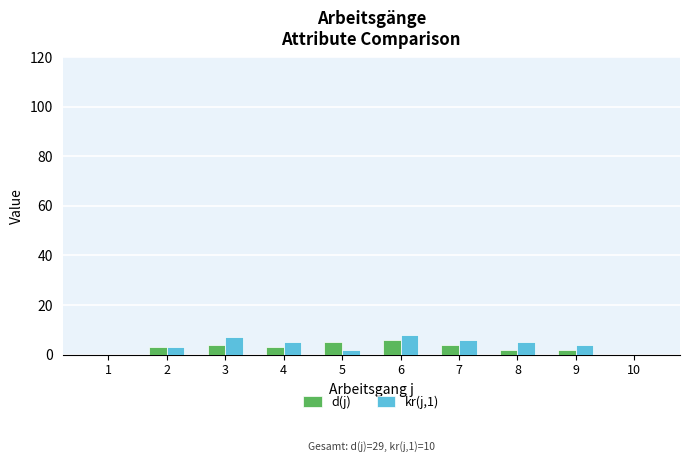

How many d(j) values are between 2 and 4?

6